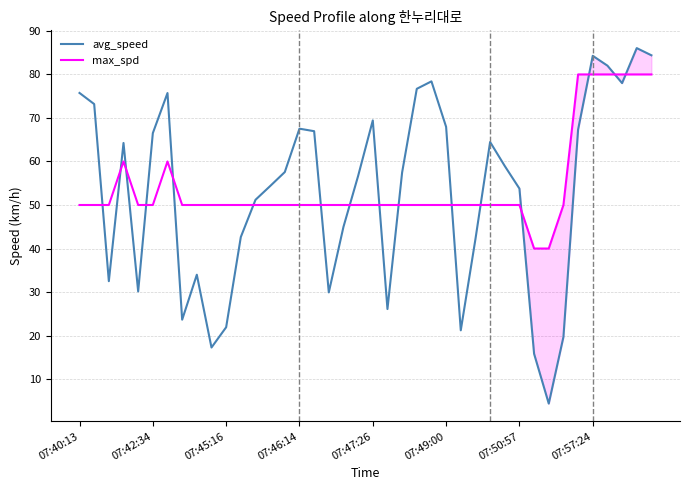

What is the maximum value for max_spd?

80.0